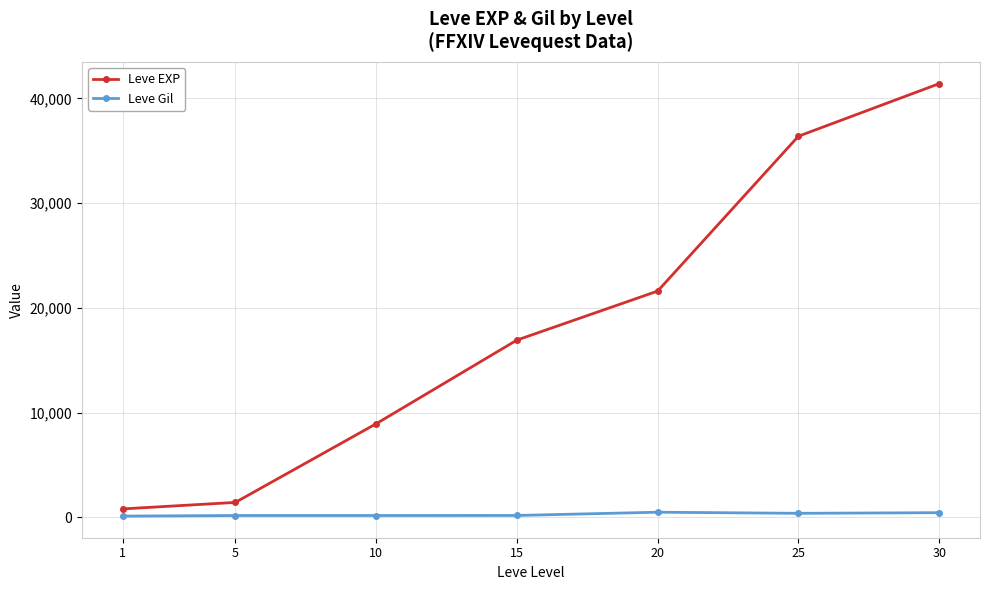

Read the Leve EXP value at 10, to the nearest 100.

8900